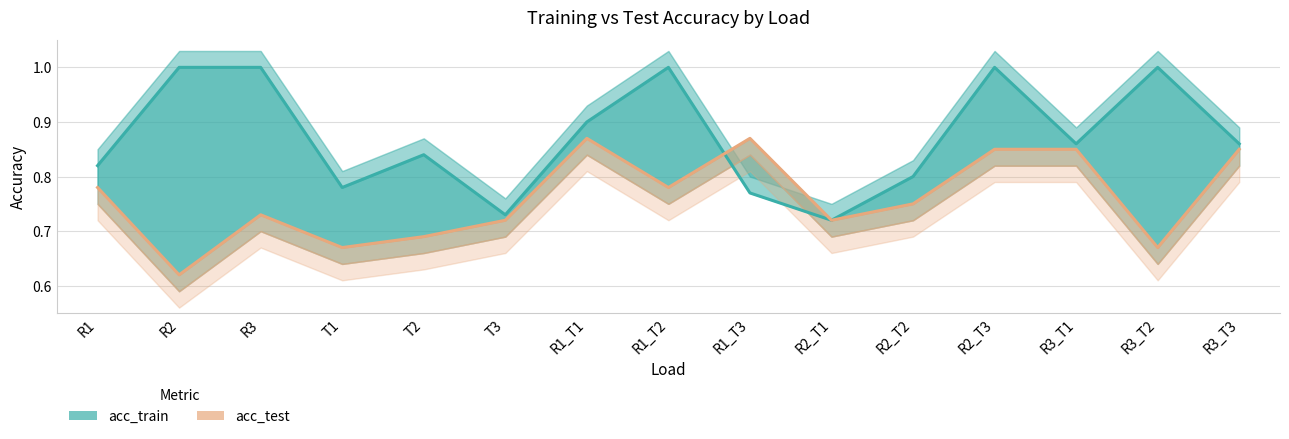

The value of acc_train at T2 is 0.8. True or false?

True